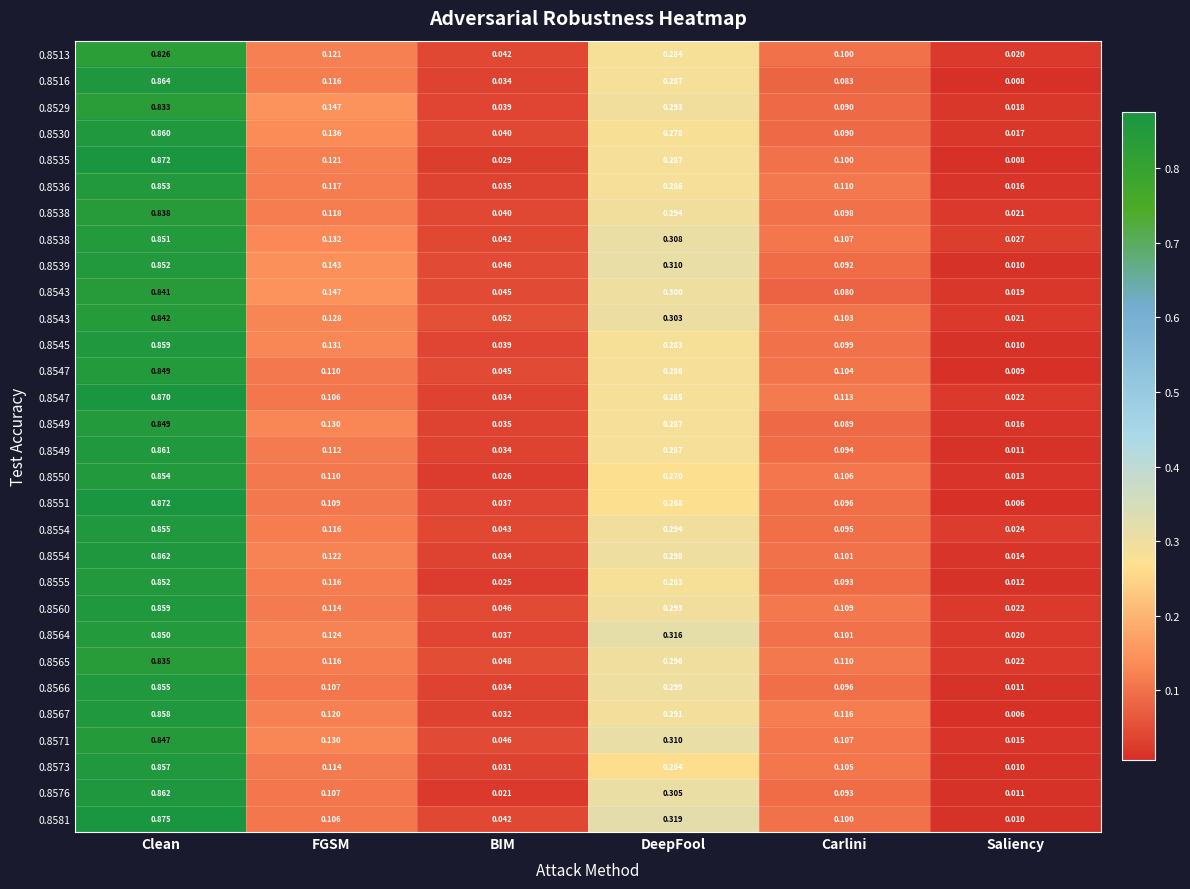

At how many categories does at least one series exceed 0?

6